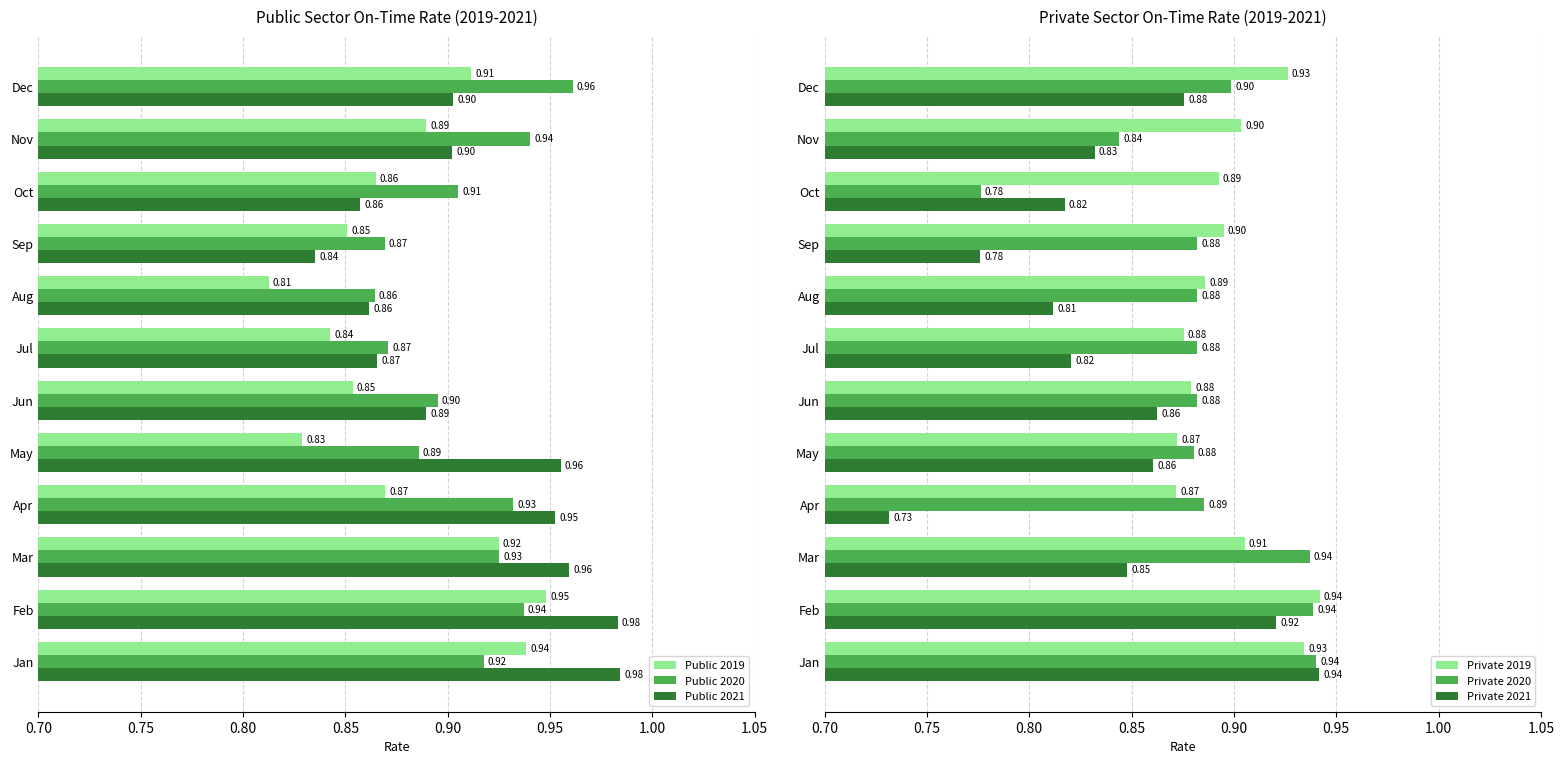

Which category has the highest value in the Public 2020 series?

Dec